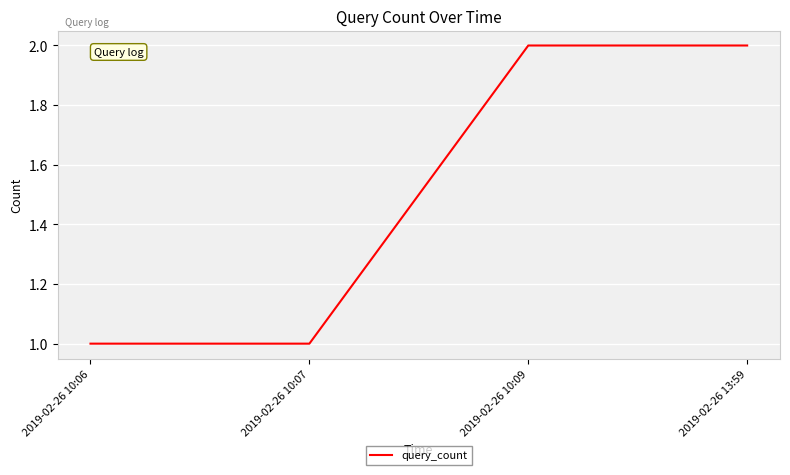

What position from the right is 2019-02-26 10:06?

4